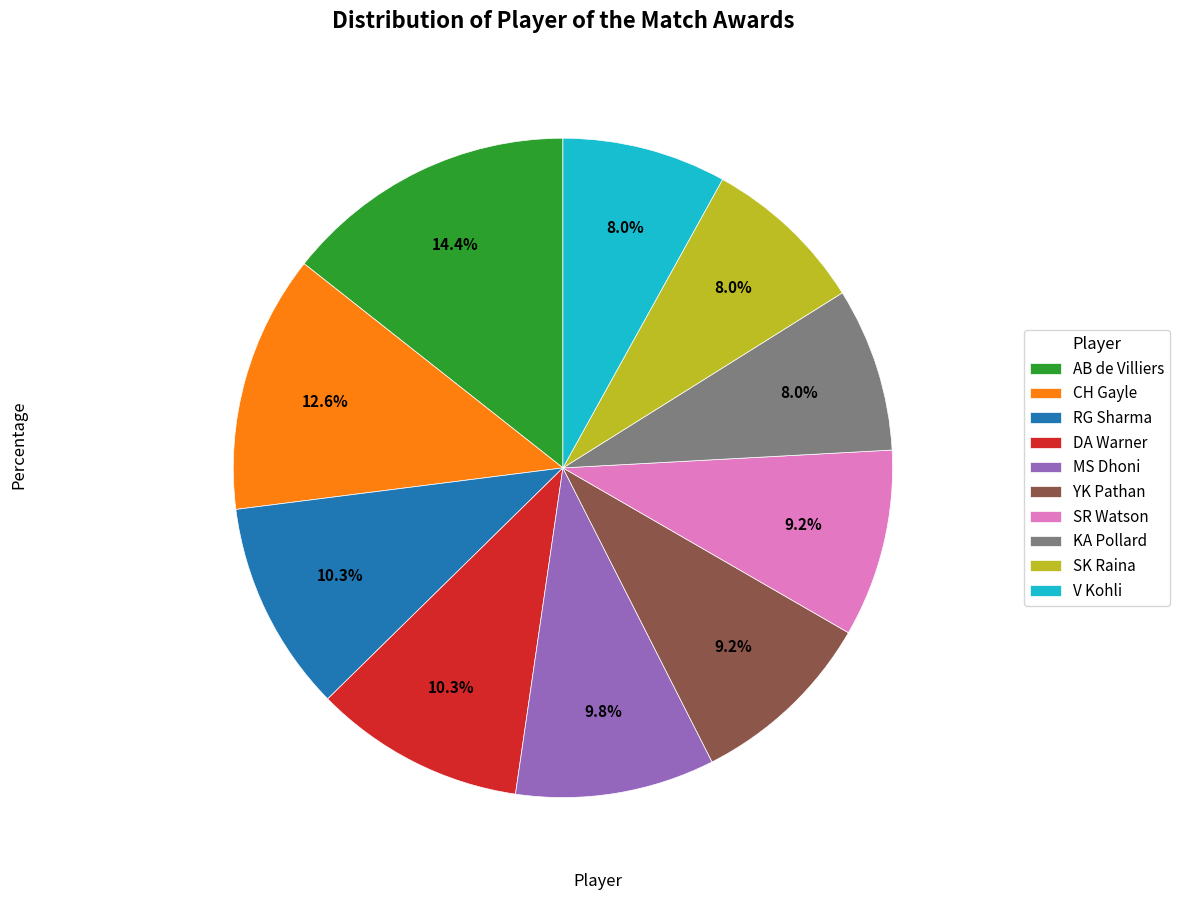

To the nearest percent, what is the average slice percentage?

10%